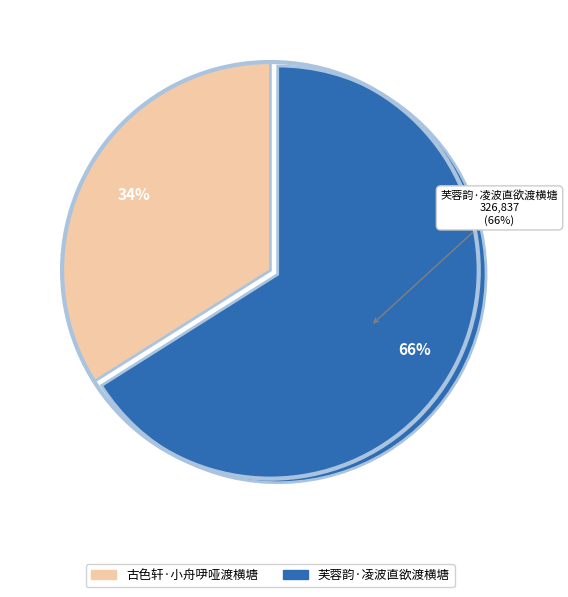

To the nearest percent, what is the combined percentage of 古色轩·小舟吚哑渡横塘 and 芙蓉韵·凌波直欲渡横塘?

100%